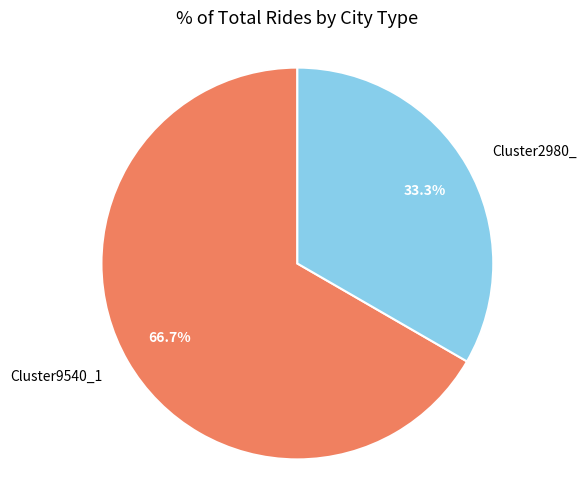

How many slices are in this pie chart?

2